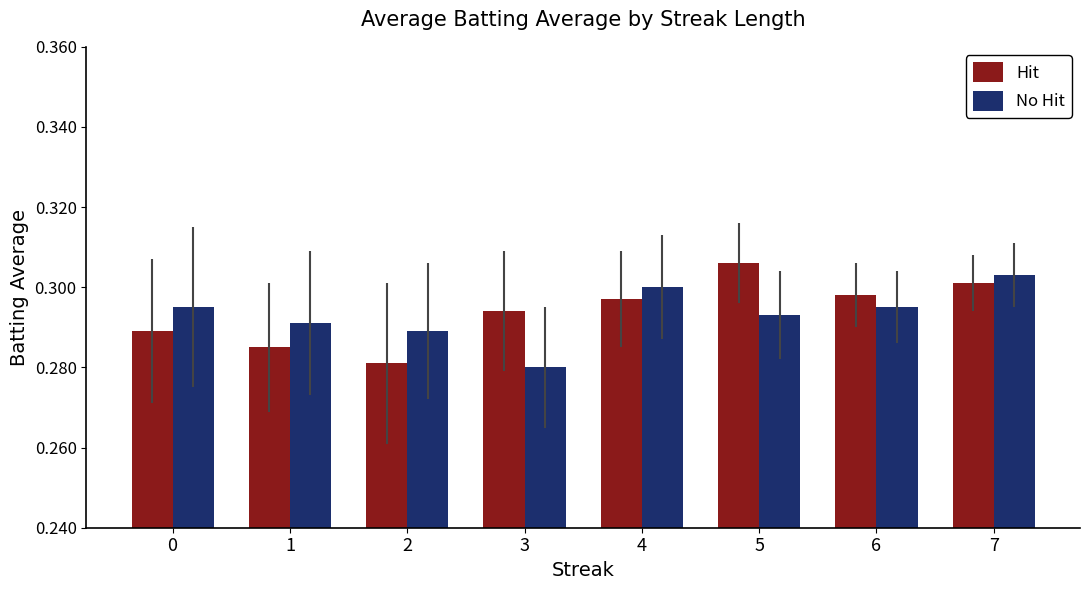

At how many categories does at least one series exceed 0?

8